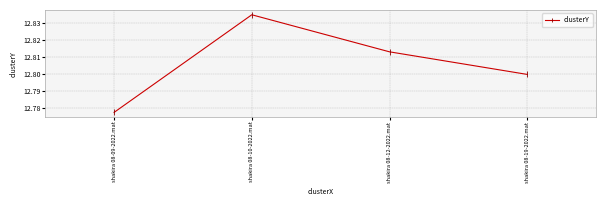

Where is the data nearest to the value 12?

shakira 08-09-2022.mat